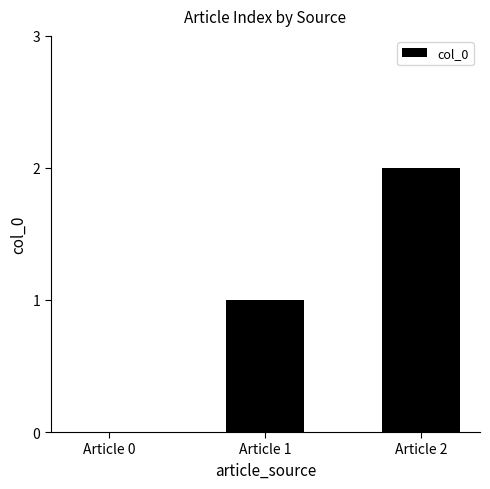

What is the change in value from Article 1 to Article 2?

+1